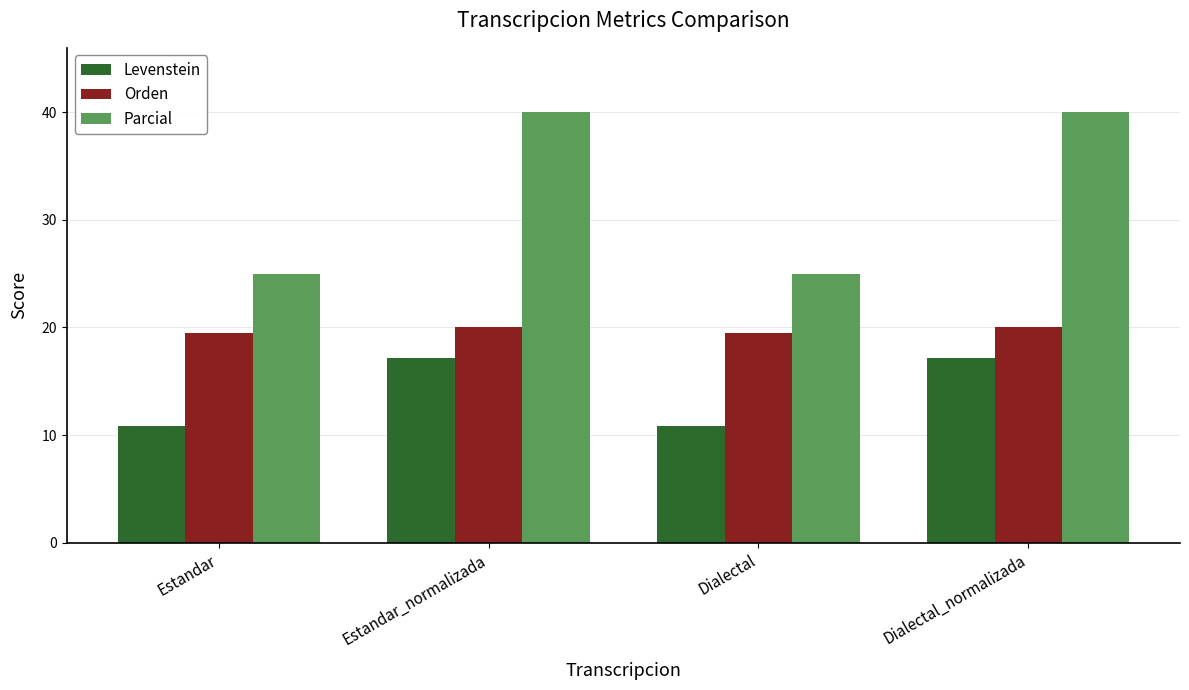

What is the label of the 2nd bar from the left?

Estandar_normalizada